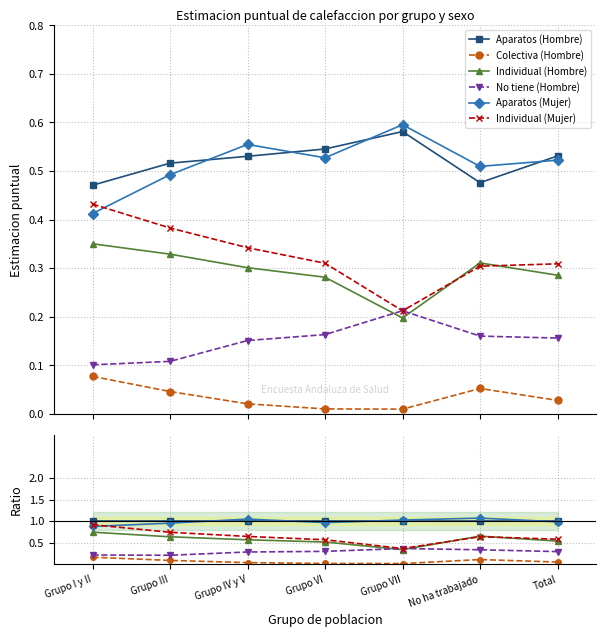

True or false: Aparatos (Mujer) and No tiene (Hombre) intersect in this chart.

False